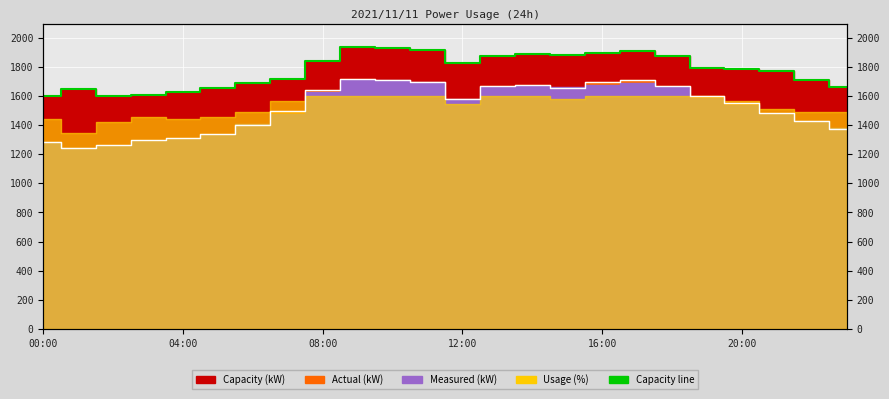

True or false: Actual line and Capacity line cross at least once.

False